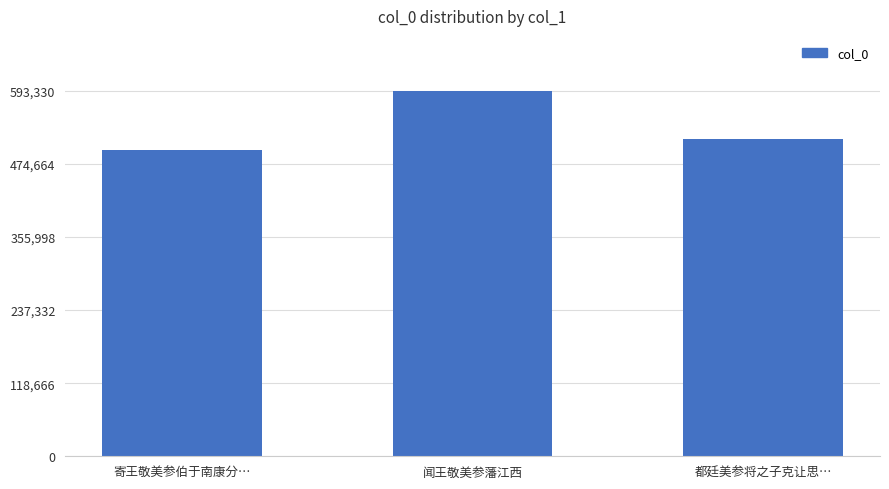

How many distinct data groups are displayed?

1